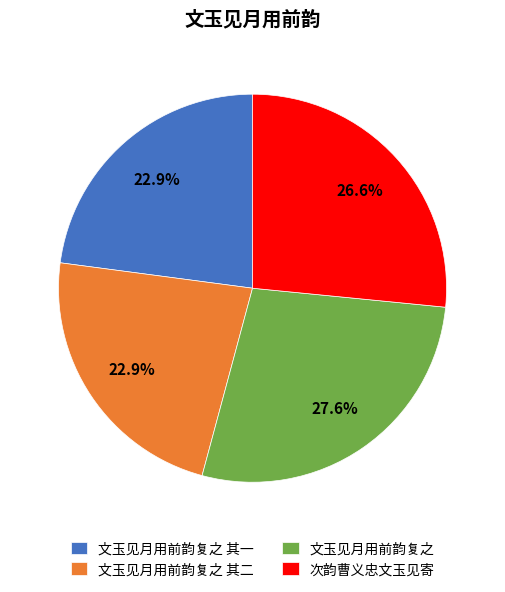

Is it true that 次韵曹义忠文玉见寄 is 38% of the pie?

False